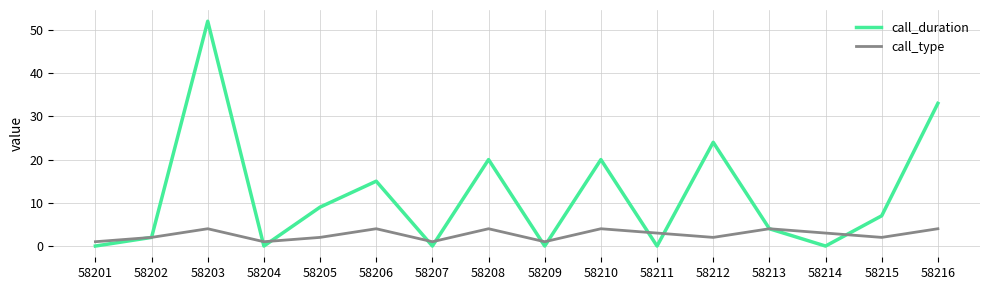

True or false: call_type has more than 0 interior local peaks.

True